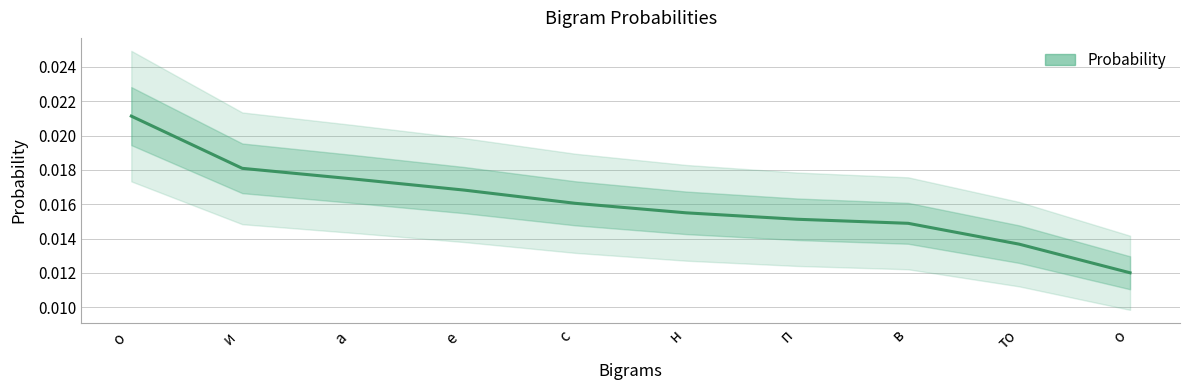

What is the sum of all values?

0.2